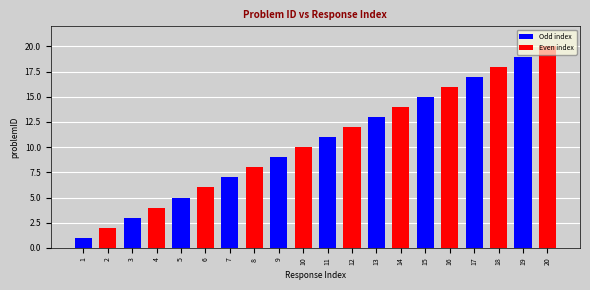

Which category has the highest value across all series?

20